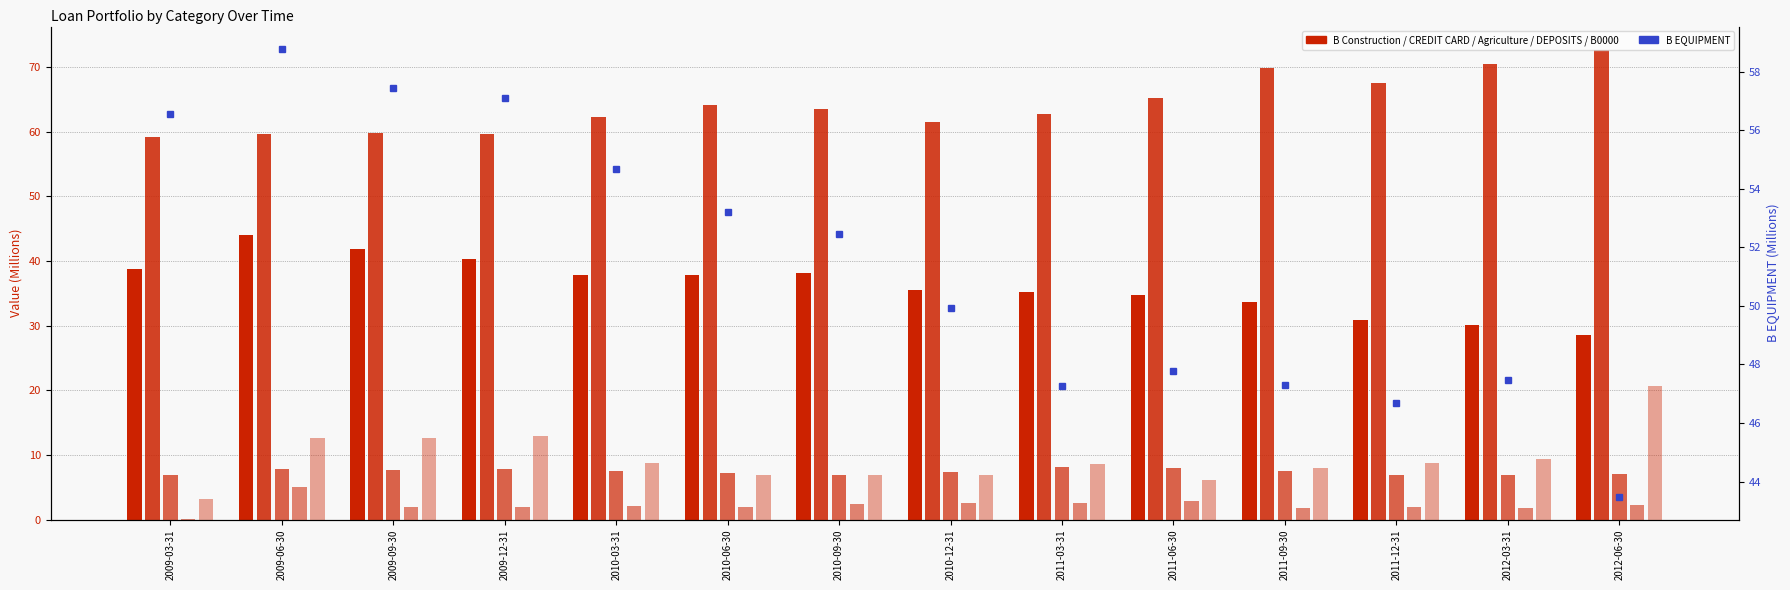

Between 2011-09-30 and 2010-09-30, which is larger?

2010-09-30